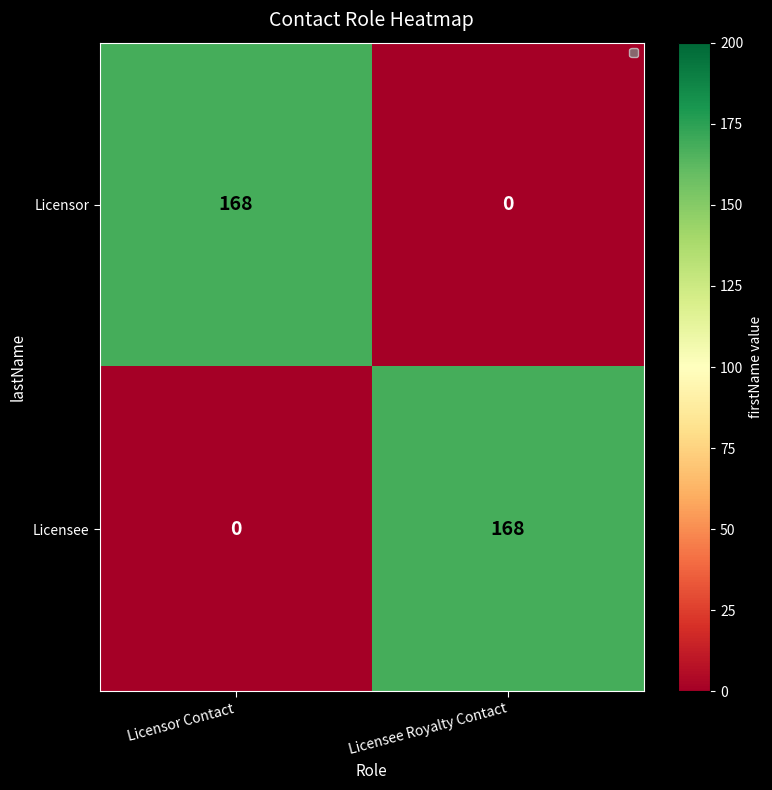

The Licensee series shows 273 at Licensee Royalty Contact. True or false?

False